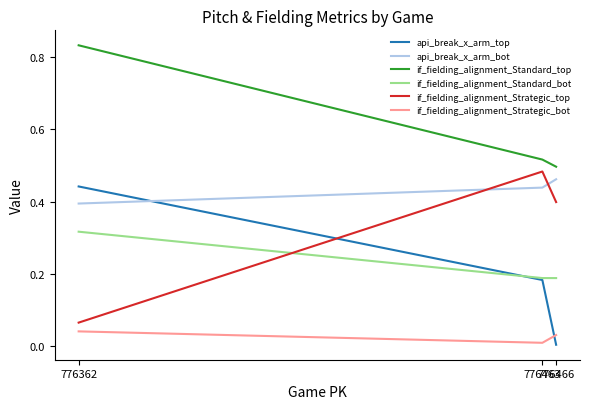

How many distinct data groups are displayed?

6